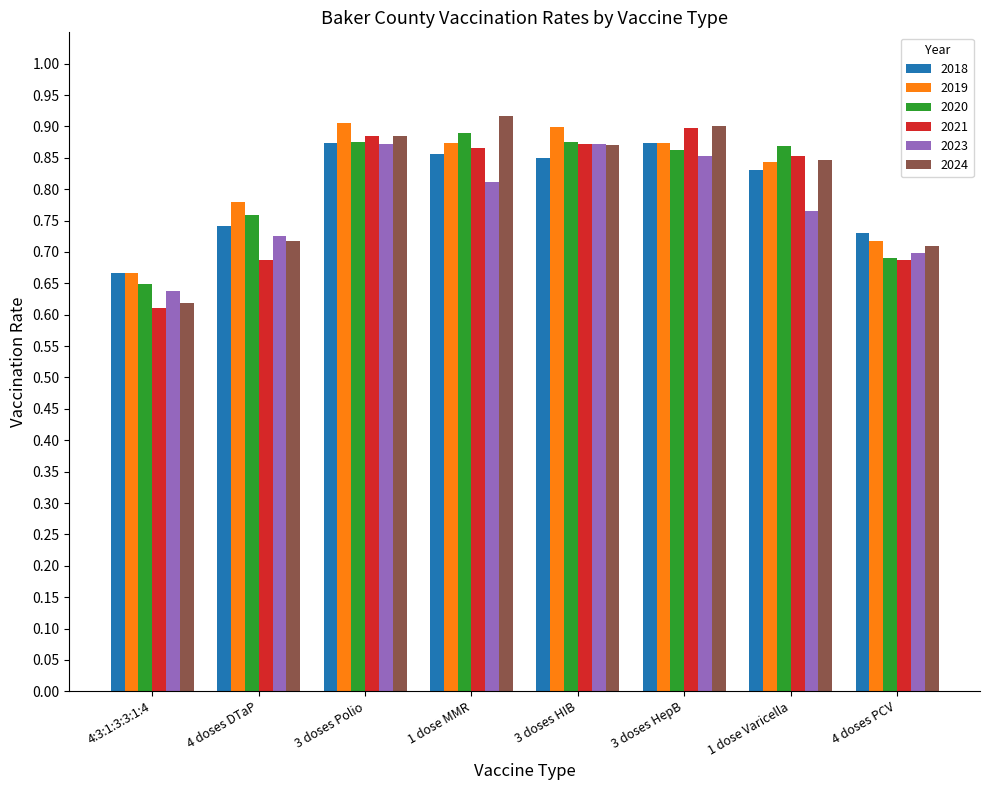

How many series are shown in this chart?

6